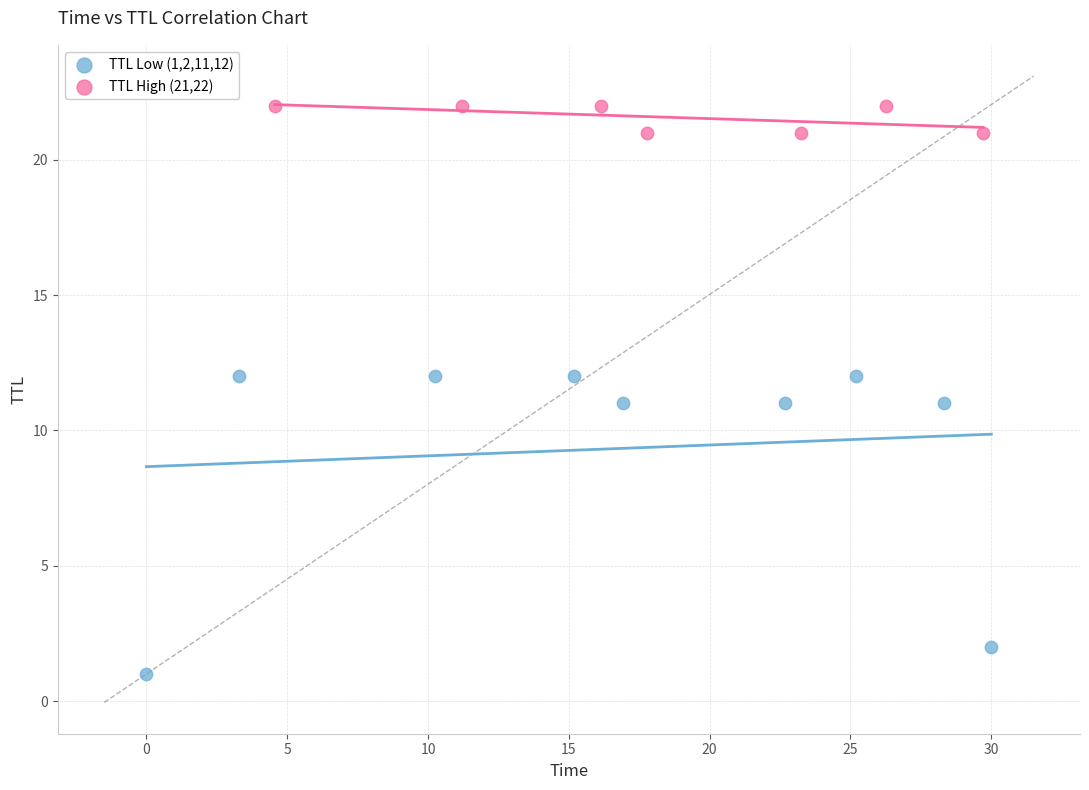

Which series reaches the minimum Y coordinate?

TTL Low (1,2,11,12)